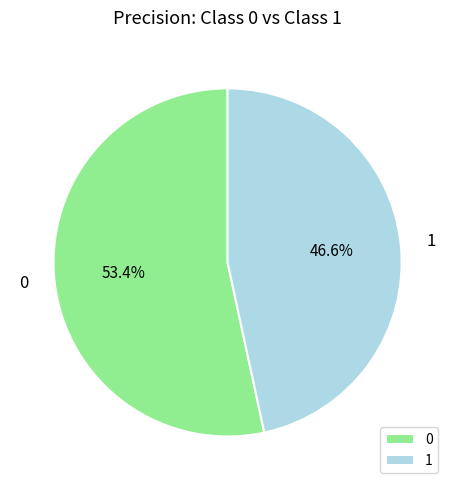

The 0 slice represents 41% of the pie. True or false?

False